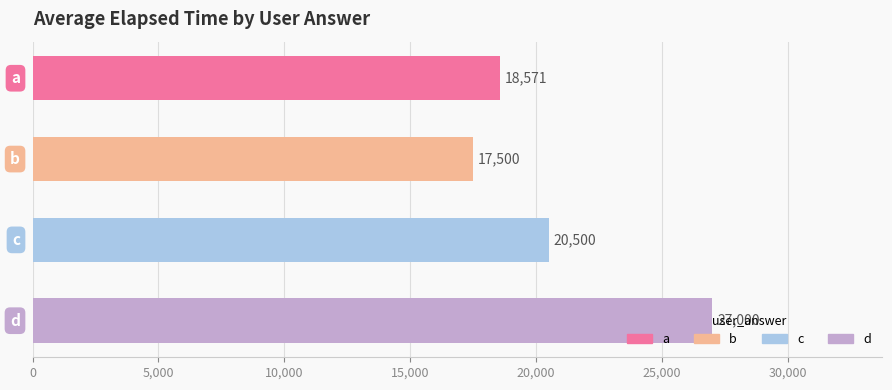

What is the minimum value shown in the chart?

17500